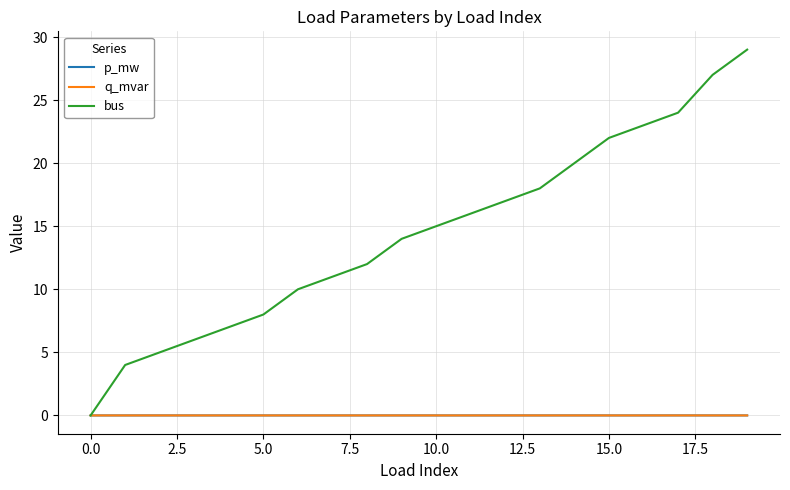

True or false: p_mw and q_mvar cross at least once.

False